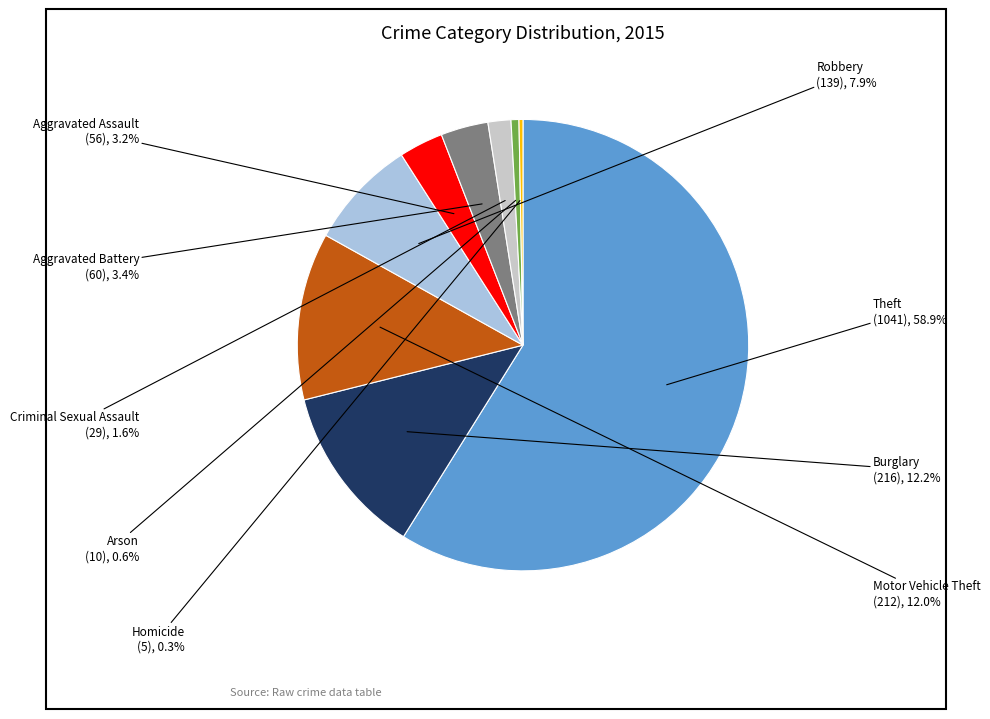

How many segments does this pie chart have?

9